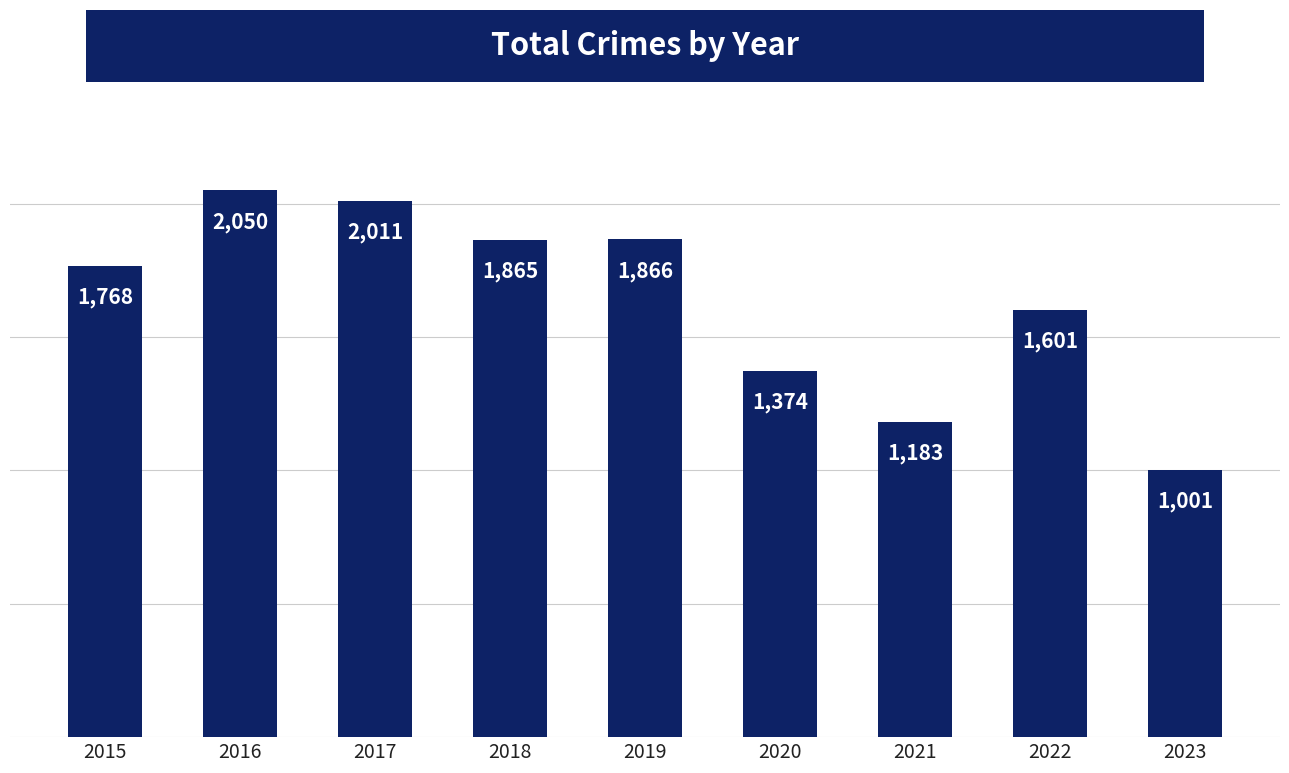

What is the sum of the values at 2018 and 2023?

2866